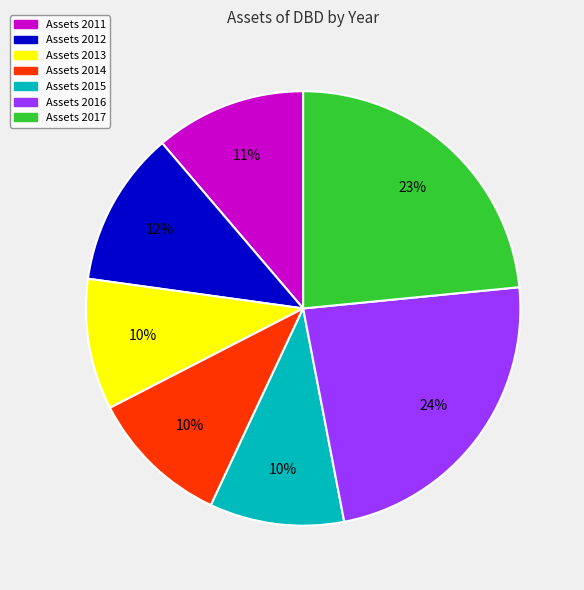

To the nearest percent, what is the difference between the largest and smallest slice percentages?

14%